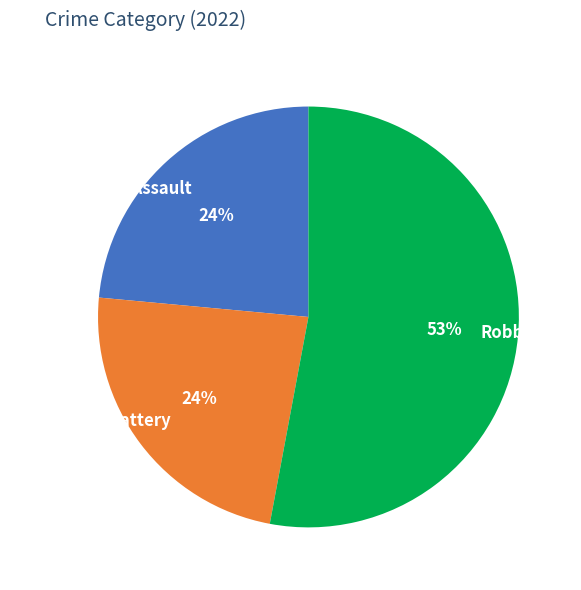

Count the number of slices in the pie.

3